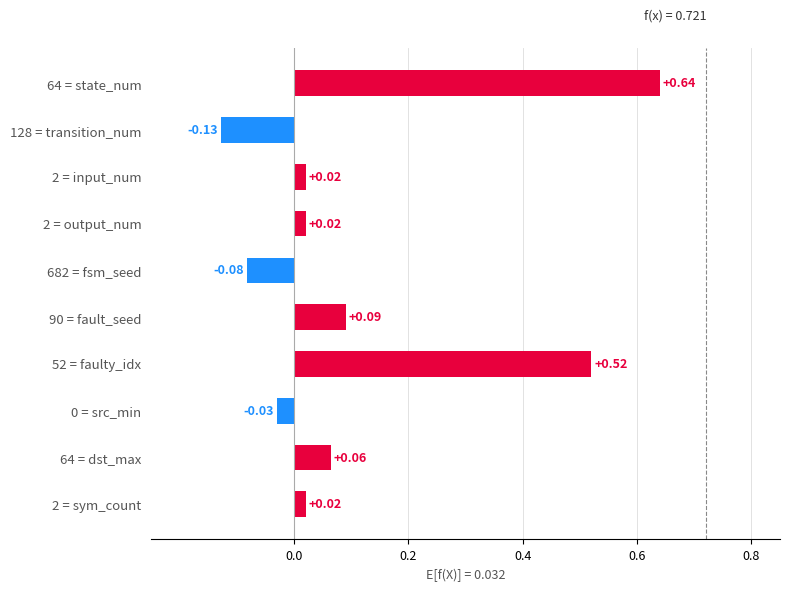

Reading right to left, what are all the values shown in this chart?

state_9=0.0	state_8=0.1	state_7=-0.0	state_6=0.5	state_5=0.1	state_4=-0.1	state_3=0.0	state_2=0.0	state_1=-0.1	state_0=0.6